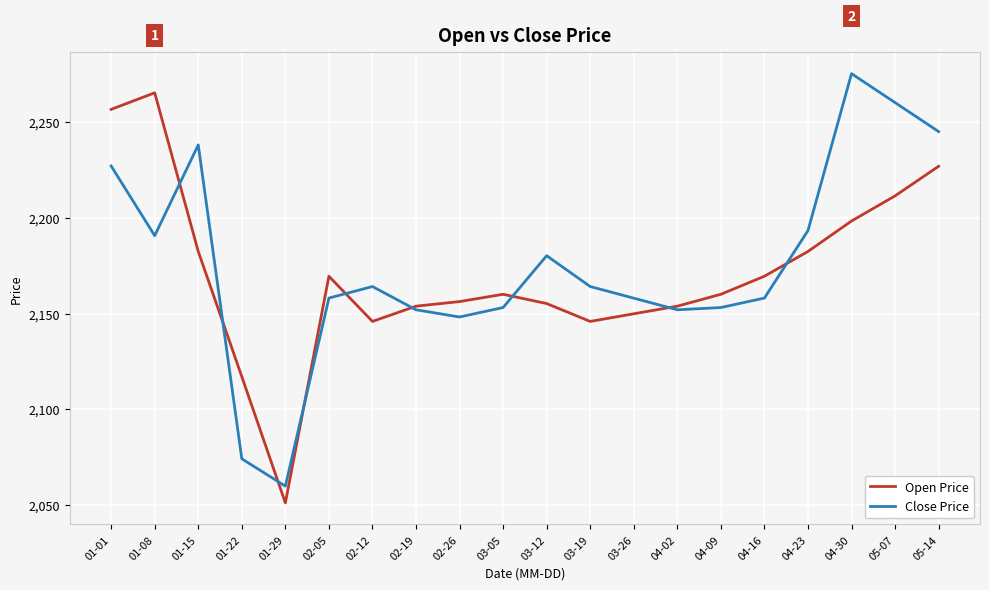

True or false: Open Price has a value of 625.2 at 05-07.

False